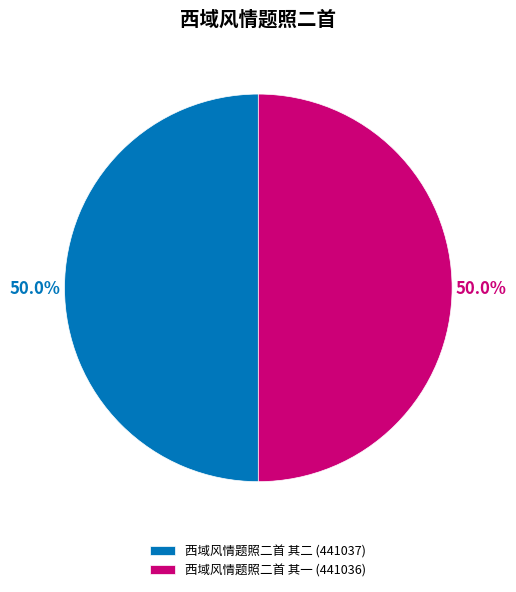

How many segments does this pie chart have?

2